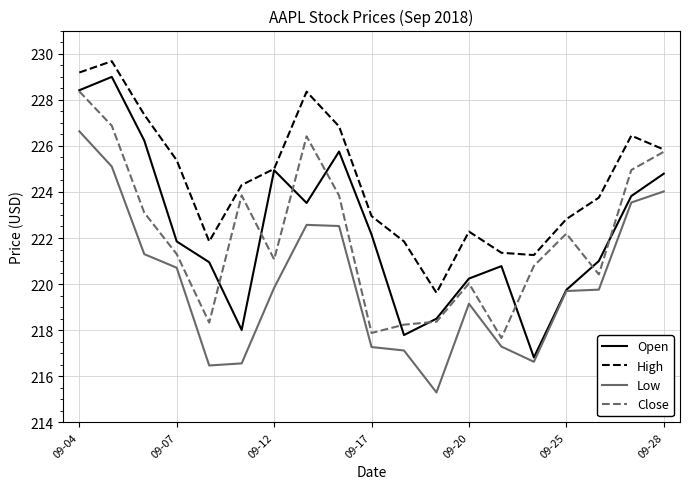

What are all the series names shown in the legend?

Open, High, Low, Close